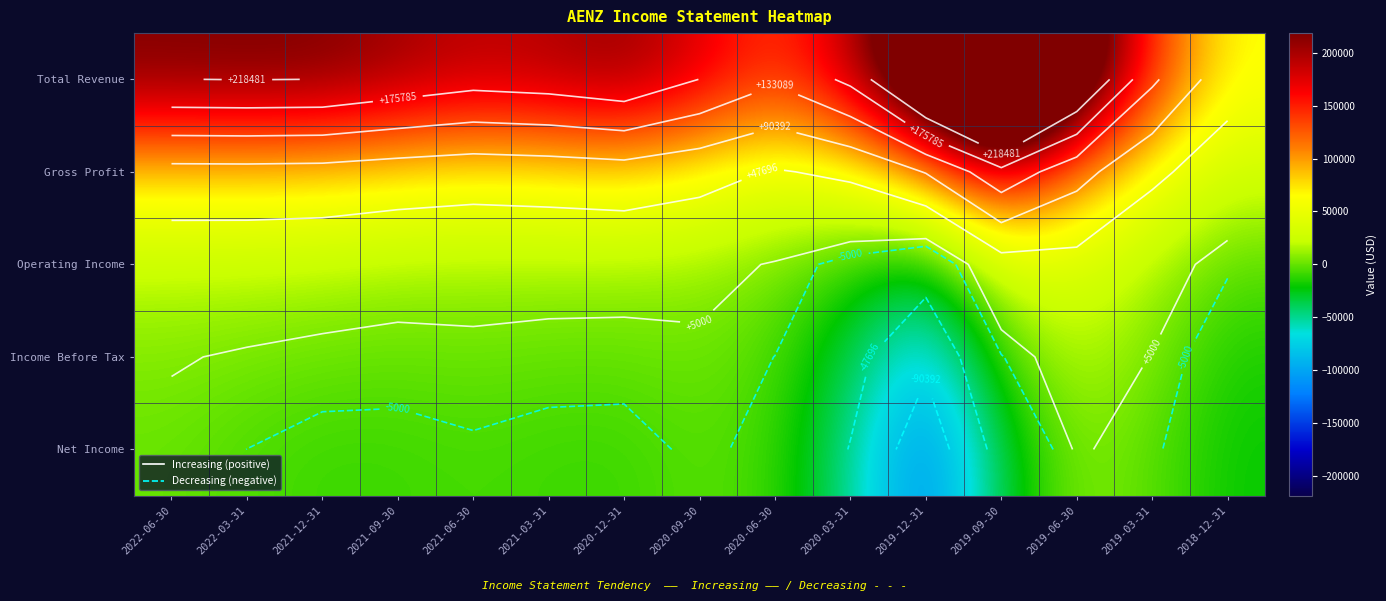

At 2021-03-31, list the series in order from smallest to largest.

Net Income, Income Before Tax, Operating Income, Gross Profit, Total Revenue